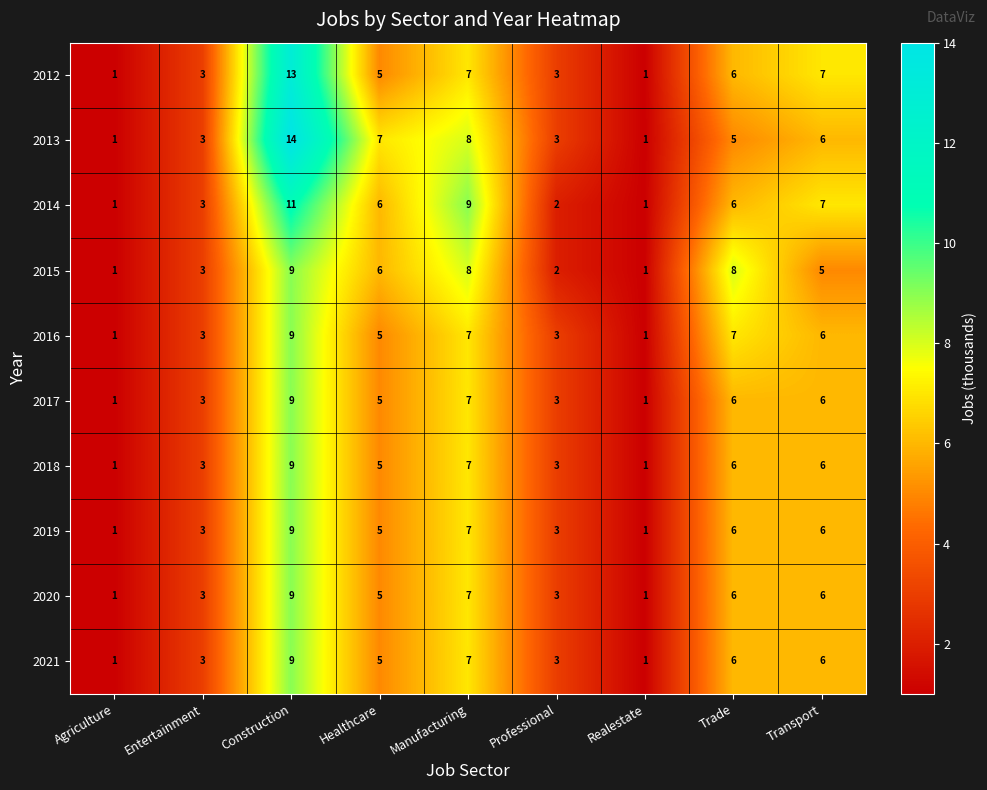

How many values in the 2018 series are below 5?

4